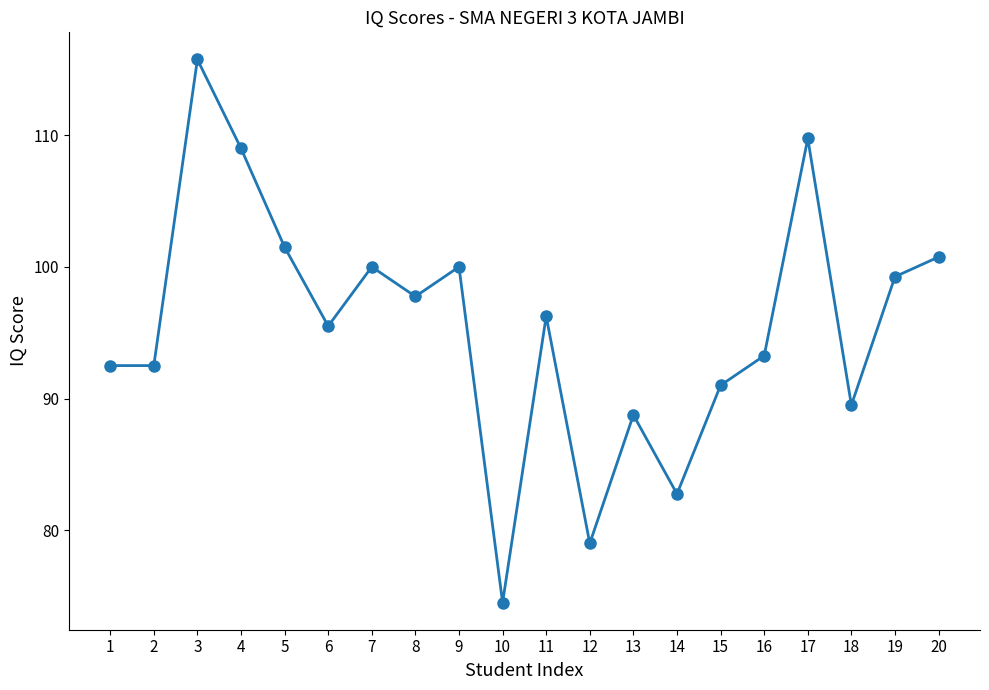

Between 9 and 16, which is larger?

9